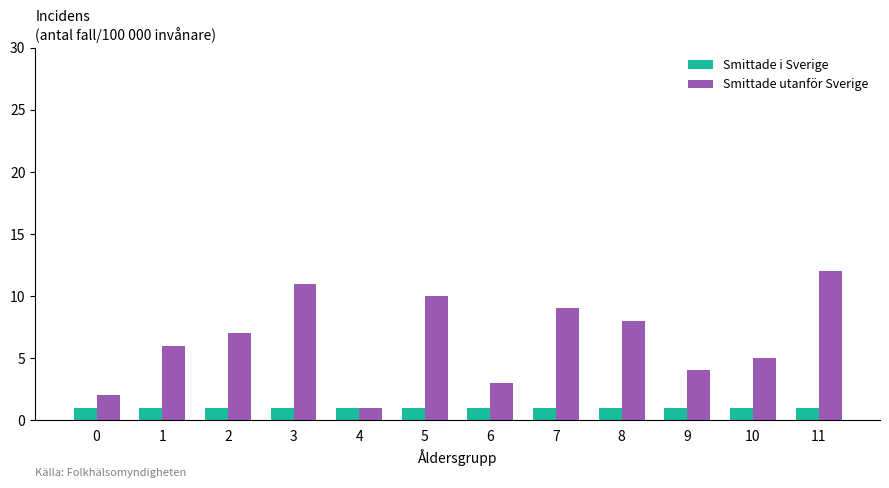

Reading right to left, transcribe all the data shown in this chart.

Smittade i Sverige: 1	1	1	1	1	1	1	1	1	1	1	1
Smittade utanför Sverige: 12	5	4	8	9	3	10	1	11	7	6	2